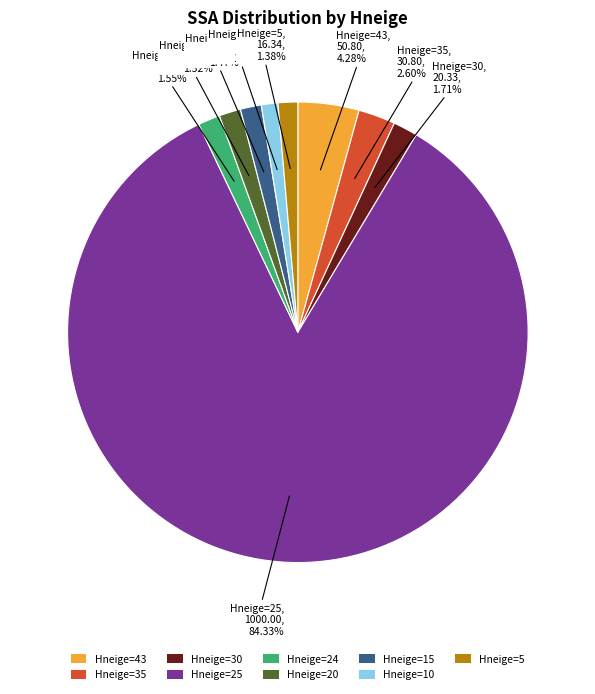

How many slices are in this pie chart?

9